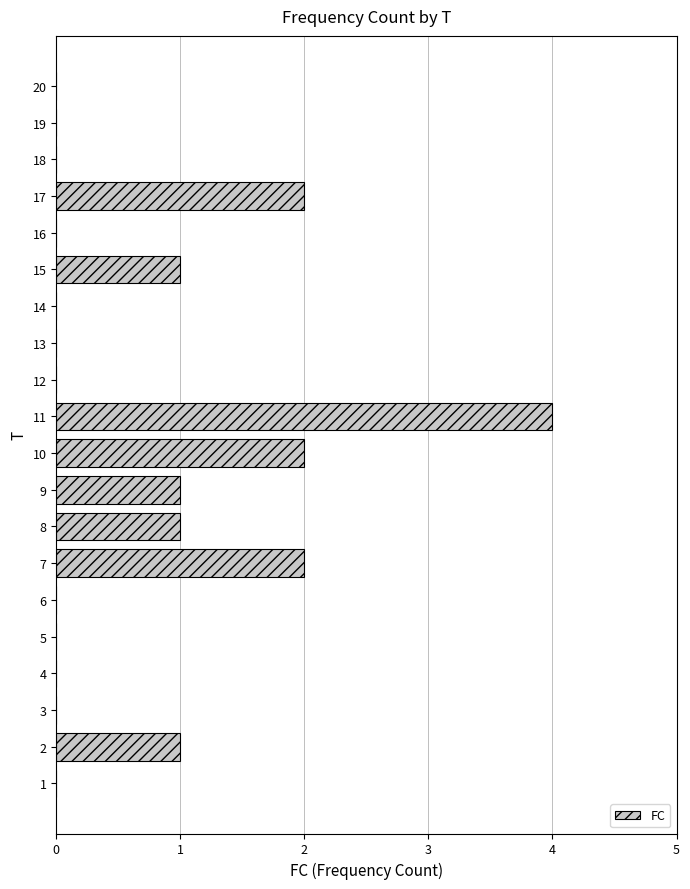

Reading bottom to top, list all the values displayed in this chart.

1=0	2=1	3=0	4=0	5=0	6=0	7=2	8=1	9=1	10=2	11=4	12=0	13=0	14=0	15=1	16=0	17=2	18=0	19=0	20=0